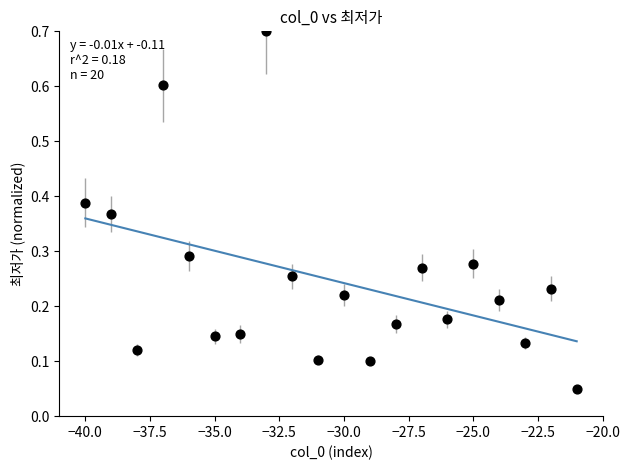

What is the range of X values (max minus min)?

19.0